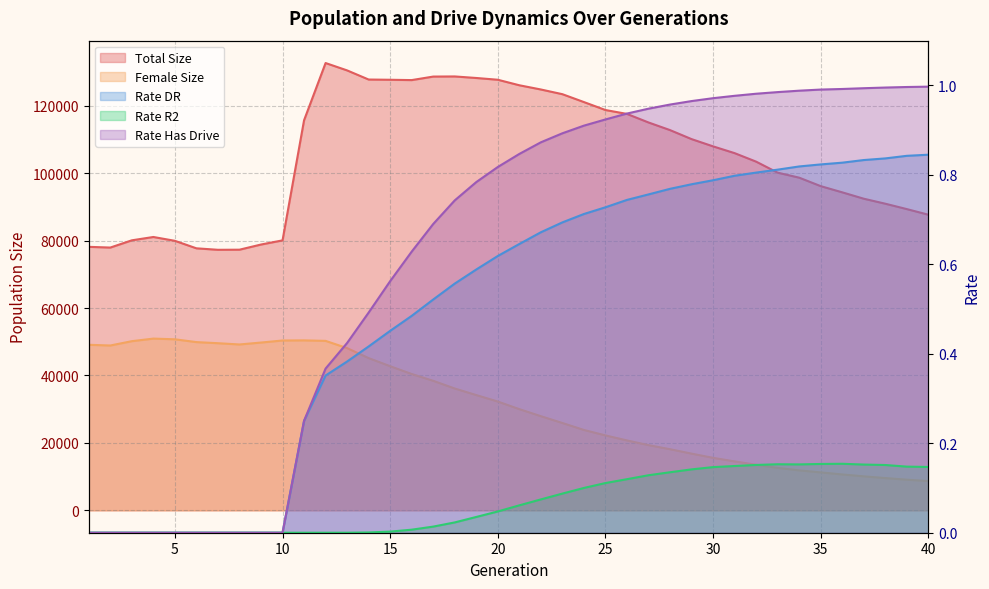

What is the total value across all series at 18?

164794.3